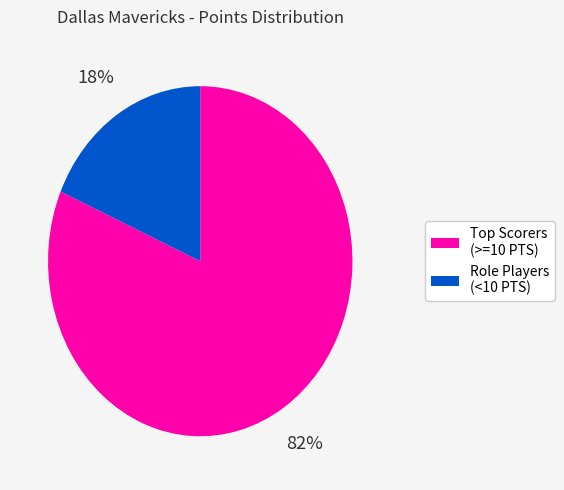

How many segments does this pie chart have?

2